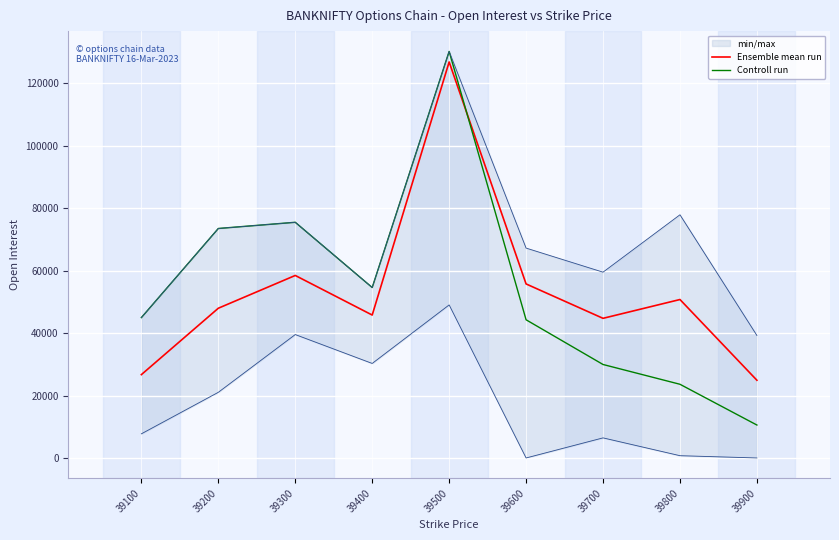

What is the approximate value of Ensemble mean run at 39900?

24903.0